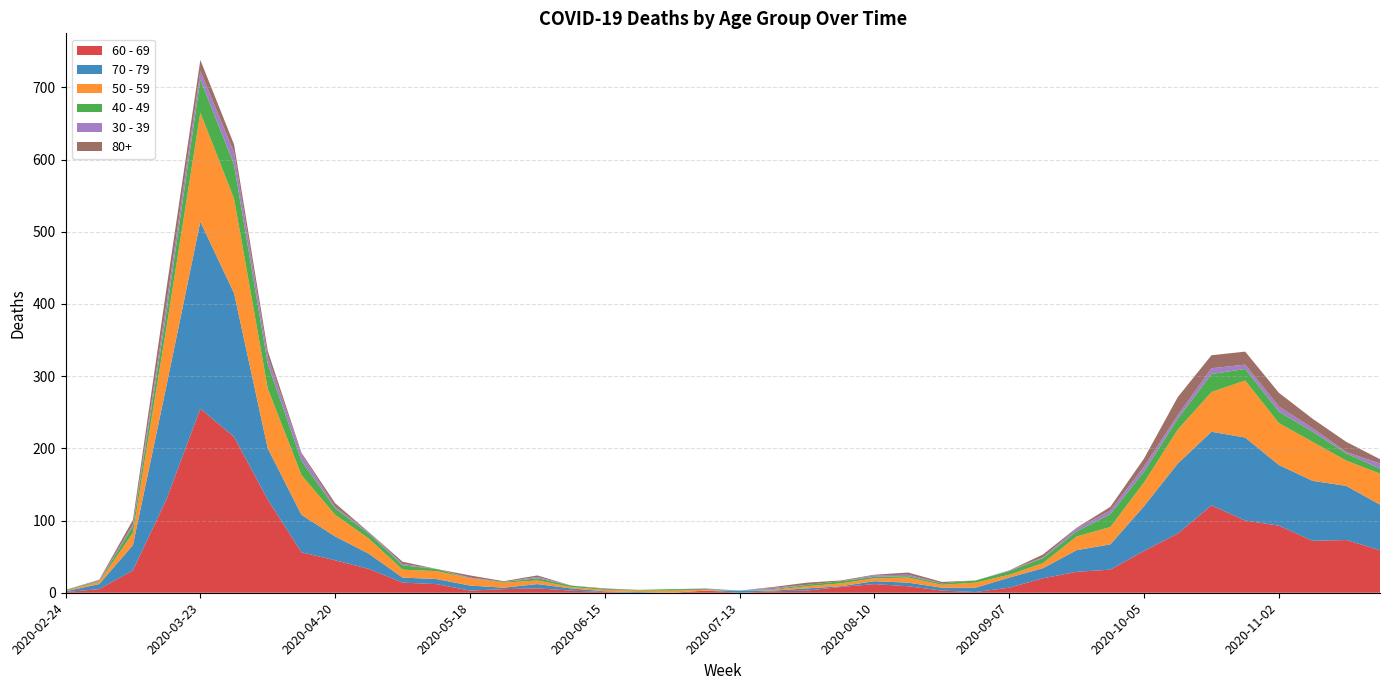

Reading right to left, extract all data points from this chart.

60 - 69: 2020-11-23=59	2020-11-16=73	2020-11-09=72	2020-11-02=93	2020-10-26=100	2020-10-19=121	2020-10-12=82	2020-10-05=58	2020-09-28=32	2020-09-21=29	2020-09-14=20	2020-09-07=7	2020-08-31=1	2020-08-24=3	2020-08-17=9	2020-08-10=12	2020-08-03=8	2020-07-27=3	2020-07-20=2	2020-07-13=0	2020-07-06=3	2020-06-29=0	2020-06-22=0	2020-06-15=1	2020-06-08=3	2020-06-01=6	2020-05-25=5	2020-05-18=3	2020-05-11=12	2020-05-04=14	2020-04-27=33	2020-04-20=45	2020-04-13=56	2020-04-06=129	2020-03-30=216	2020-03-23=255	2020-03-16=130	2020-03-09=31	2020-03-02=5	2020-02-24=1
70 - 79: 2020-11-23=63	2020-11-16=75	2020-11-09=83	2020-11-02=84	2020-10-26=115	2020-10-19=102	2020-10-12=97	2020-10-05=62	2020-09-28=35	2020-09-21=30	2020-09-14=14	2020-09-07=14	2020-08-31=6	2020-08-24=4	2020-08-17=5	2020-08-10=4	2020-08-03=1	2020-07-27=3	2020-07-20=1	2020-07-13=3	2020-07-06=0	2020-06-29=0	2020-06-22=1	2020-06-15=1	2020-06-08=3	2020-06-01=6	2020-05-25=2	2020-05-18=7	2020-05-11=7	2020-05-04=7	2020-04-27=21	2020-04-20=33	2020-04-13=52	2020-04-06=71	2020-03-30=199	2020-03-23=259	2020-03-16=158	2020-03-09=35	2020-03-02=7	2020-02-24=1
50 - 59: 2020-11-23=43	2020-11-16=35	2020-11-09=54	2020-11-02=58	2020-10-26=79	2020-10-19=55	2020-10-12=47	2020-10-05=33	2020-09-28=24	2020-09-21=19	2020-09-14=7	2020-09-07=4	2020-08-31=7	2020-08-24=4	2020-08-17=7	2020-08-10=4	2020-08-03=4	2020-07-27=3	2020-07-20=1	2020-07-13=0	2020-07-06=1	2020-06-29=3	2020-06-22=2	2020-06-15=2	2020-06-08=2	2020-06-01=5	2020-05-25=7	2020-05-18=10	2020-05-11=11	2020-05-04=11	2020-04-27=21	2020-04-20=30	2020-04-13=55	2020-04-06=83	2020-03-30=131	2020-03-23=151	2020-03-16=81	2020-03-09=17	2020-03-02=3	2020-02-24=1
40 - 49: 2020-11-23=7	2020-11-16=10	2020-11-09=14	2020-11-02=16	2020-10-26=16	2020-10-19=25	2020-10-12=15	2020-10-05=15	2020-09-28=18	2020-09-21=7	2020-09-14=7	2020-09-07=5	2020-08-31=3	2020-08-24=2	2020-08-17=2	2020-08-10=2	2020-08-03=3	2020-07-27=2	2020-07-20=1	2020-07-13=0	2020-07-06=1	2020-06-29=2	2020-06-22=1	2020-06-15=1	2020-06-08=2	2020-06-01=3	2020-05-25=1	2020-05-18=0	2020-05-11=3	2020-05-04=6	2020-04-27=7	2020-04-20=9	2020-04-13=20	2020-04-06=34	2020-03-30=47	2020-03-23=46	2020-03-16=21	2020-03-09=9	2020-03-02=1	2020-02-24=1
30 - 39: 2020-11-23=7	2020-11-16=2	2020-11-09=5	2020-11-02=7	2020-10-26=6	2020-10-19=8	2020-10-12=5	2020-10-05=7	2020-09-28=5	2020-09-21=4	2020-09-14=1	2020-09-07=1	2020-08-31=0	2020-08-24=0	2020-08-17=2	2020-08-10=2	2020-08-03=0	2020-07-27=0	2020-07-20=2	2020-07-13=0	2020-07-06=1	2020-06-29=0	2020-06-22=0	2020-06-15=0	2020-06-08=0	2020-06-01=2	2020-05-25=0	2020-05-18=1	2020-05-11=0	2020-05-04=2	2020-04-27=2	2020-04-20=2	2020-04-13=9	2020-04-06=10	2020-03-30=17	2020-03-23=12	2020-03-16=12	2020-03-09=3	2020-03-02=1	2020-02-24=0
80+: 2020-11-23=6	2020-11-16=14	2020-11-09=13	2020-11-02=19	2020-10-26=18	2020-10-19=18	2020-10-12=25	2020-10-05=11	2020-09-28=5	2020-09-21=1	2020-09-14=4	2020-09-07=0	2020-08-31=0	2020-08-24=2	2020-08-17=3	2020-08-10=1	2020-08-03=1	2020-07-27=3	2020-07-20=1	2020-07-13=0	2020-07-06=0	2020-06-29=0	2020-06-22=0	2020-06-15=1	2020-06-08=0	2020-06-01=2	2020-05-25=1	2020-05-18=3	2020-05-11=0	2020-05-04=3	2020-04-27=0	2020-04-20=5	2020-04-13=2	2020-04-06=8	2020-03-30=11	2020-03-23=15	2020-03-16=21	2020-03-09=6	2020-03-02=1	2020-02-24=0